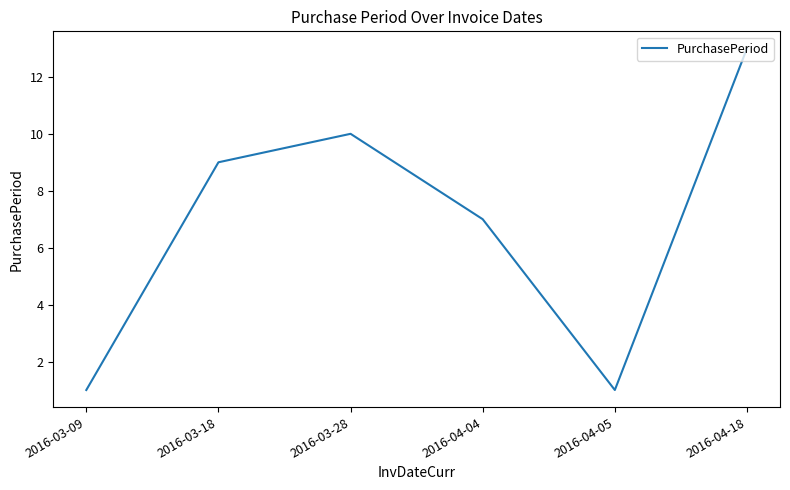

True or false: there are more than 2 points higher than both neighbors.

False